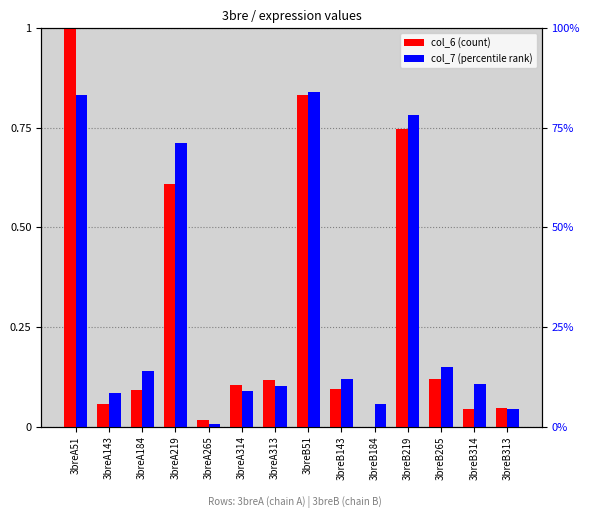

At how many categories does at least one series exceed 0?

14